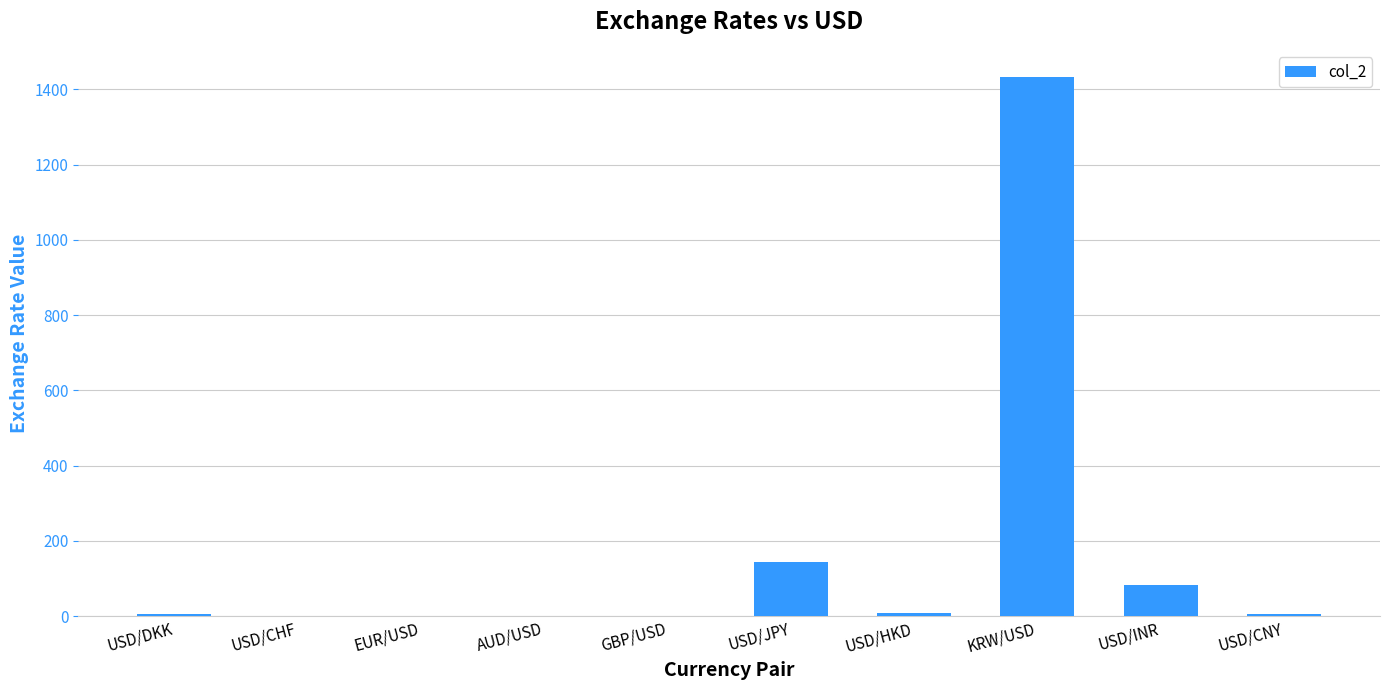

What is the greatest value displayed?

1433.0